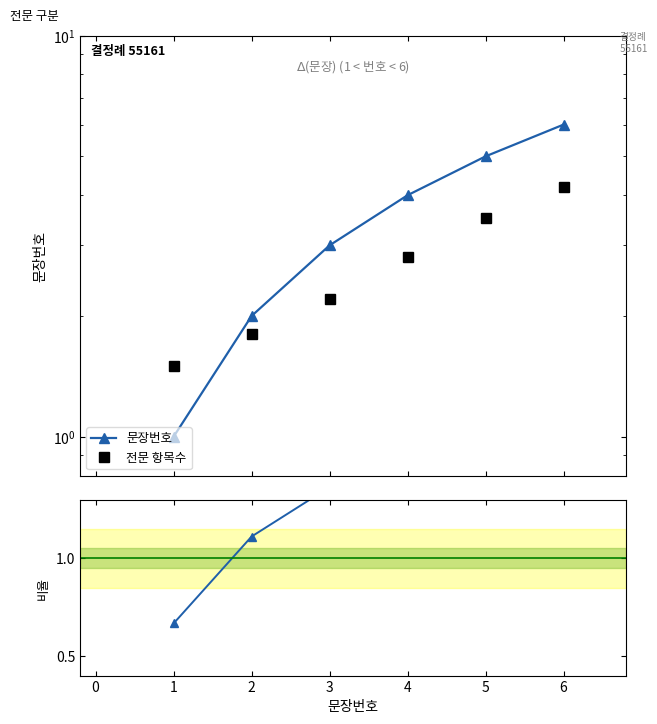

List the series in order of their overall mean, lowest first.

문장번호 비율, 전문 항목수, 문장번호